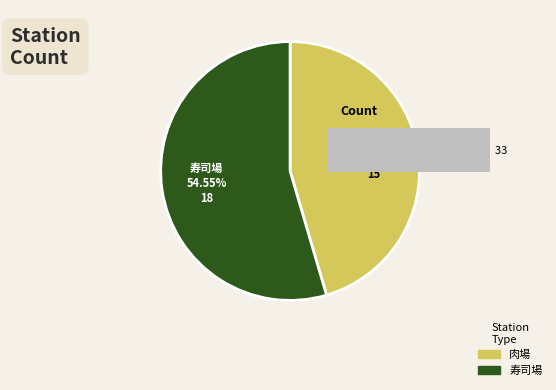

Between 10 and 18, which series saw the biggest shift?

肉場